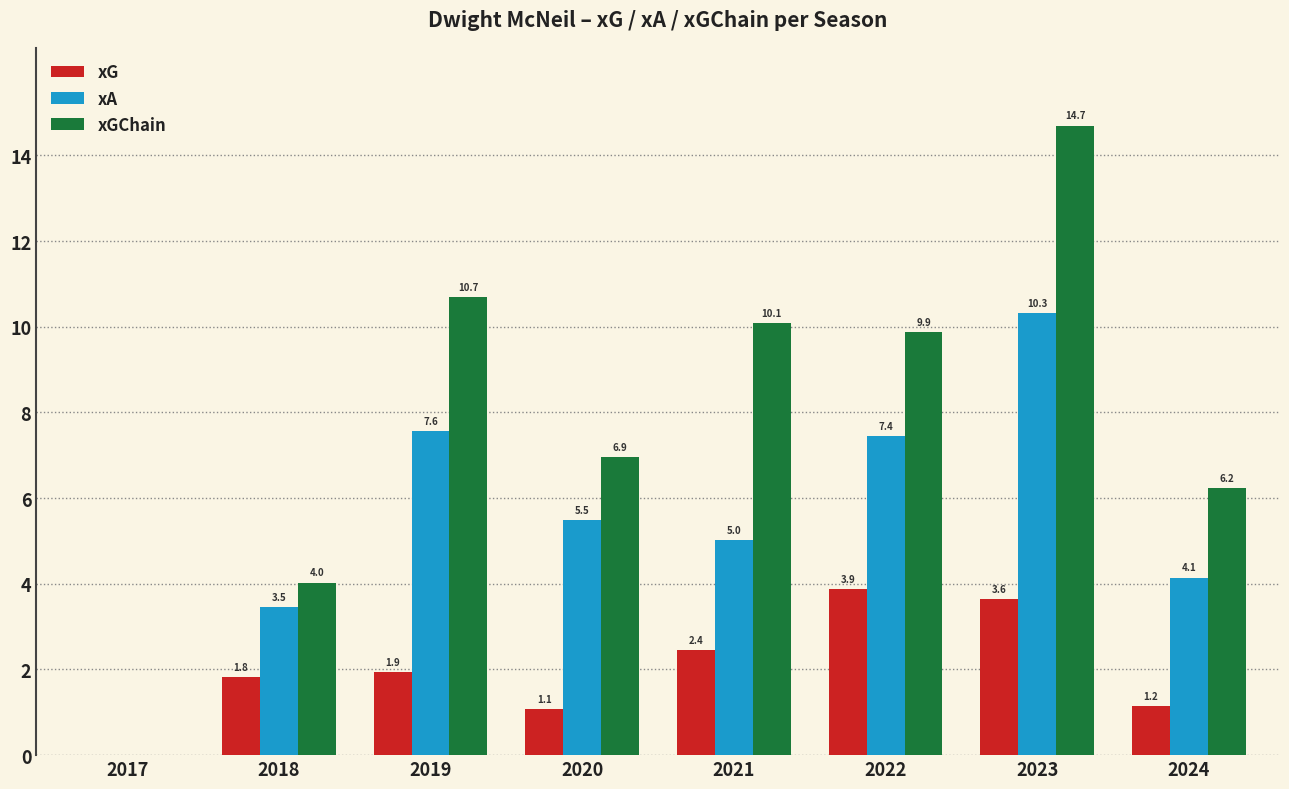

Between 2022 and 2024, which series saw the biggest shift?

xGChain